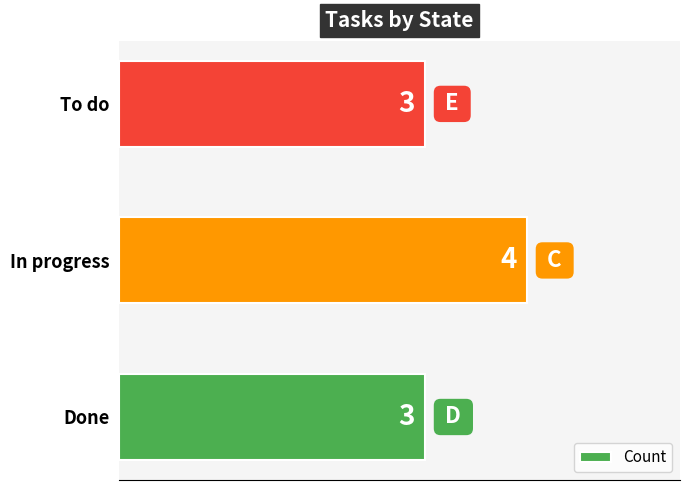

Which category has the highest value across all series?

In progress